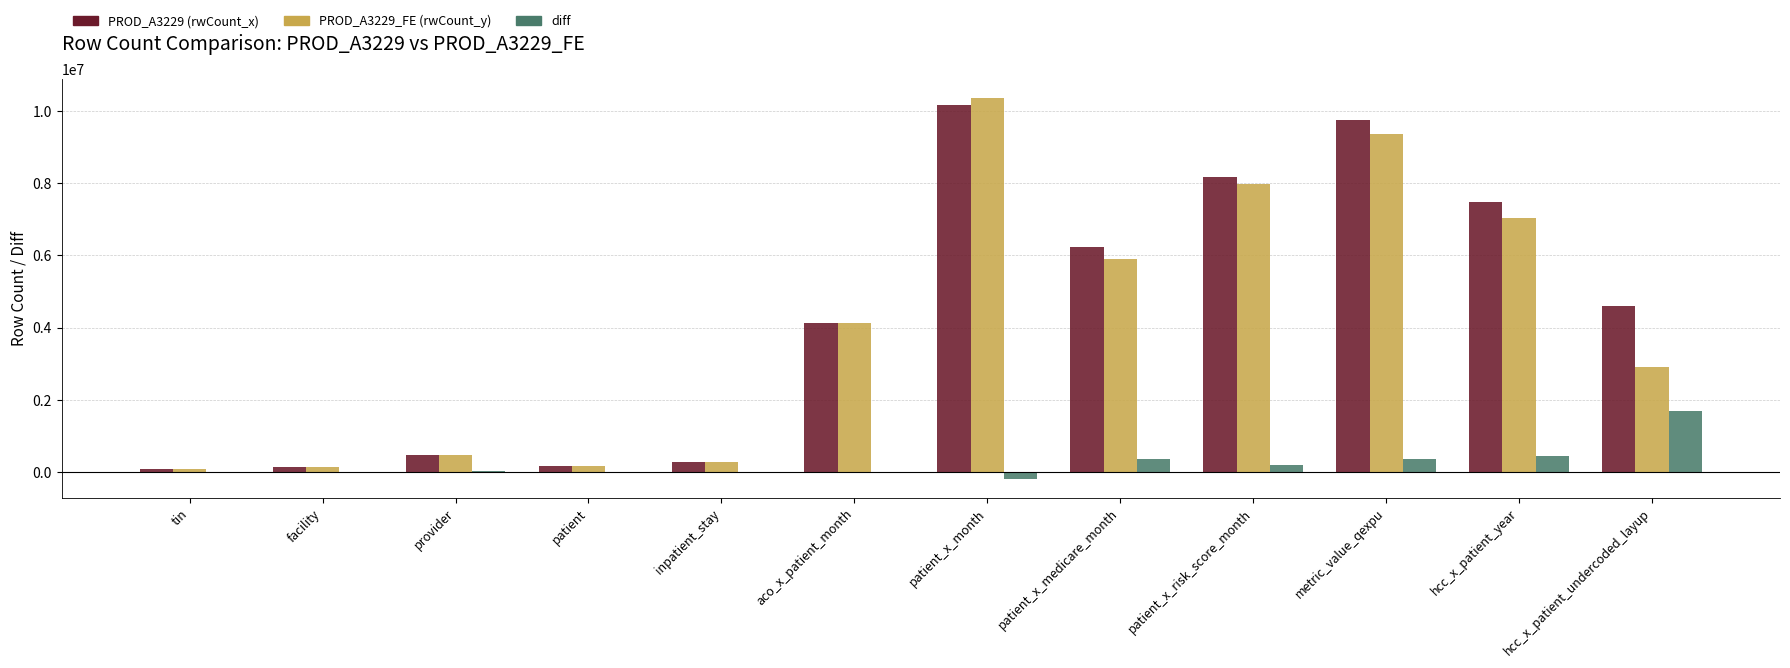

What is the sum of all diff values?

2880972